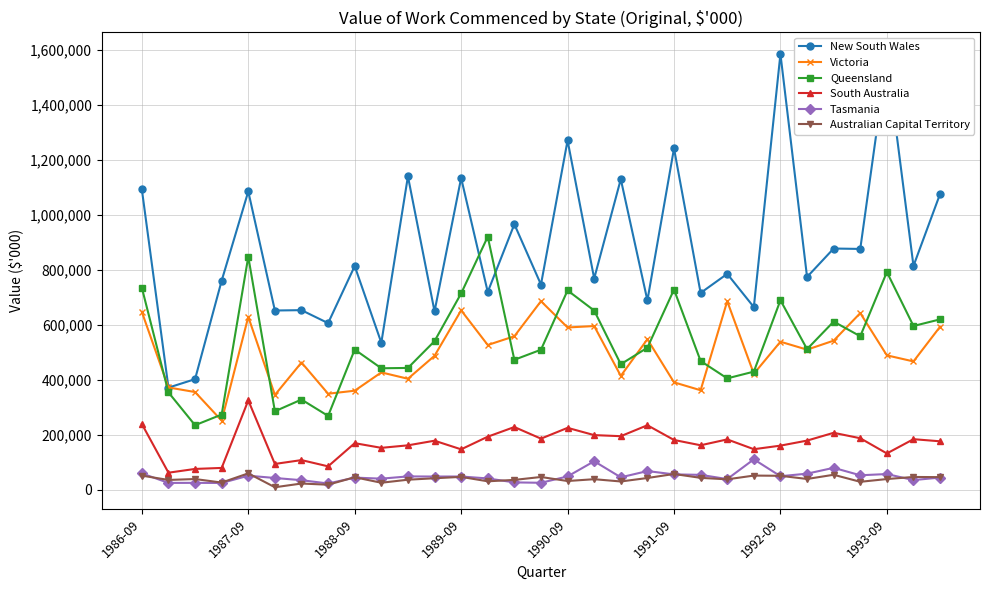

How many lines are shown in the chart?

6